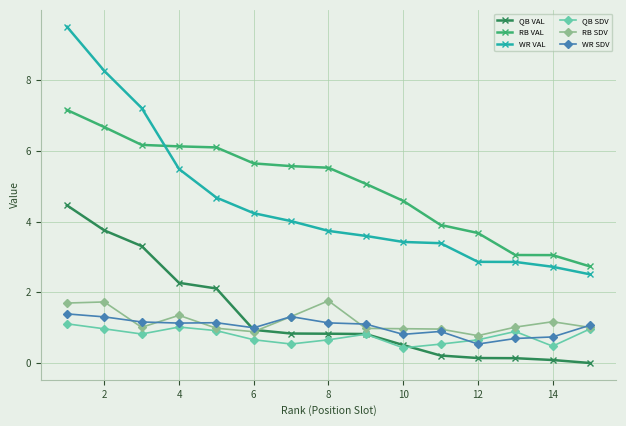

Which series has the largest range (max minus min)?

WR VAL